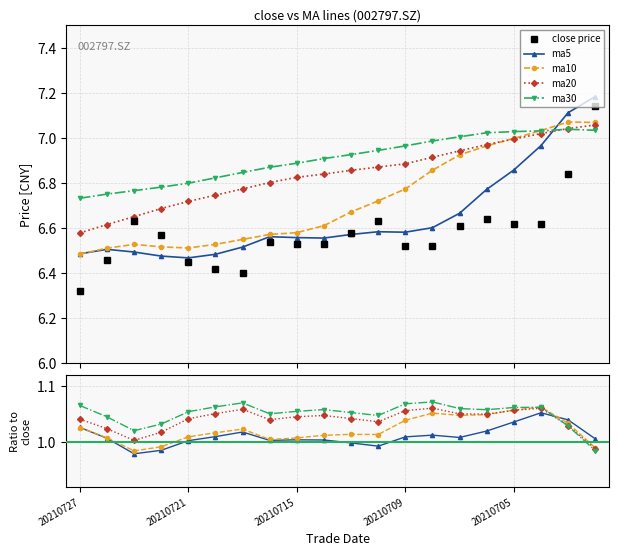

Which series changed the most between 20210727 and 20210709?

close price